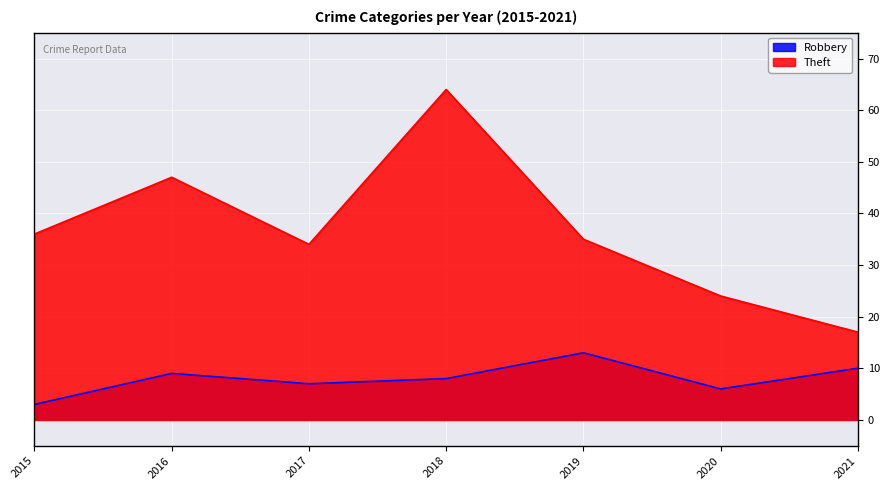

True or false: Theft and Robbery intersect in this chart.

False